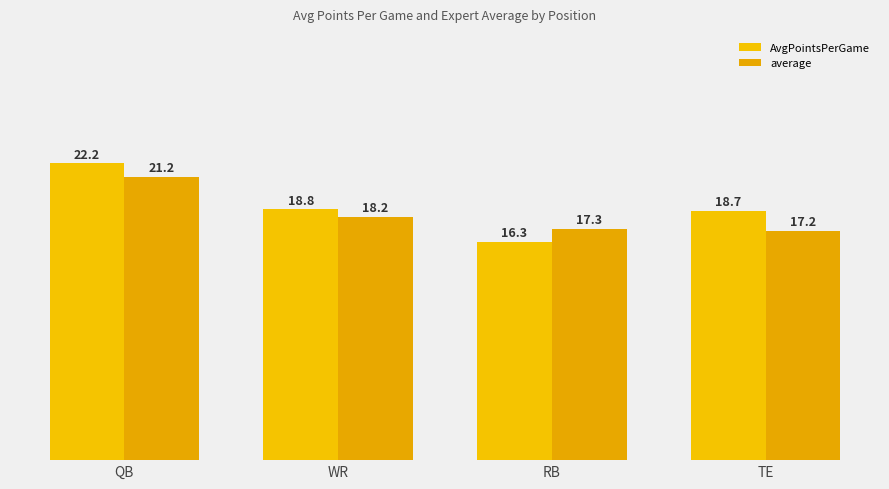

What is the sum of all AvgPointsPerGame values?

76.0